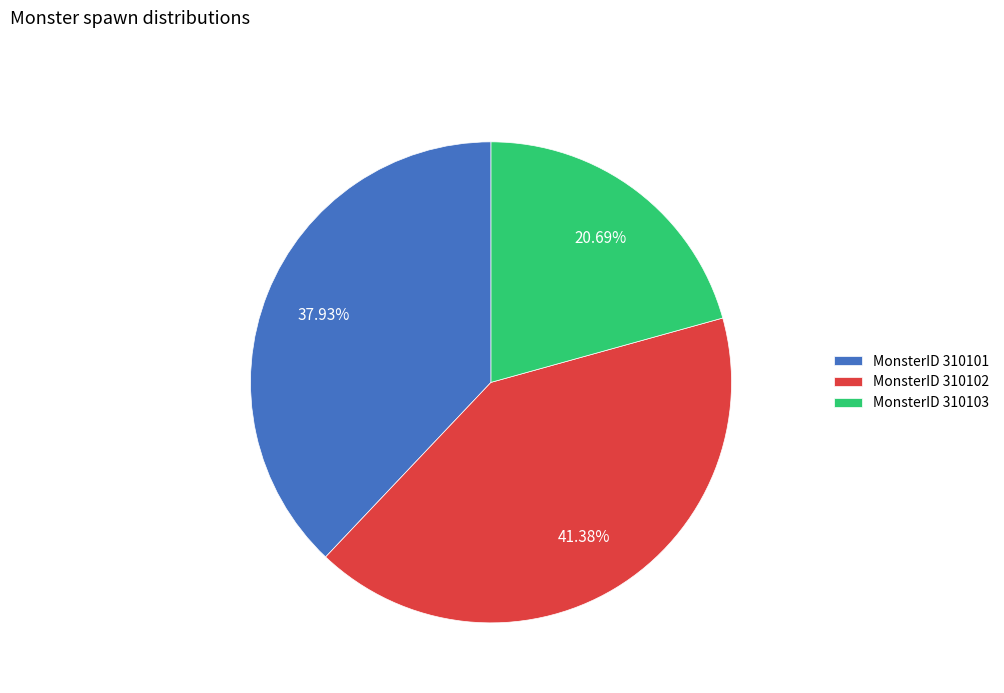

Rank the categories by value from lowest to highest.

MonsterID 310103, MonsterID 310101, MonsterID 310102